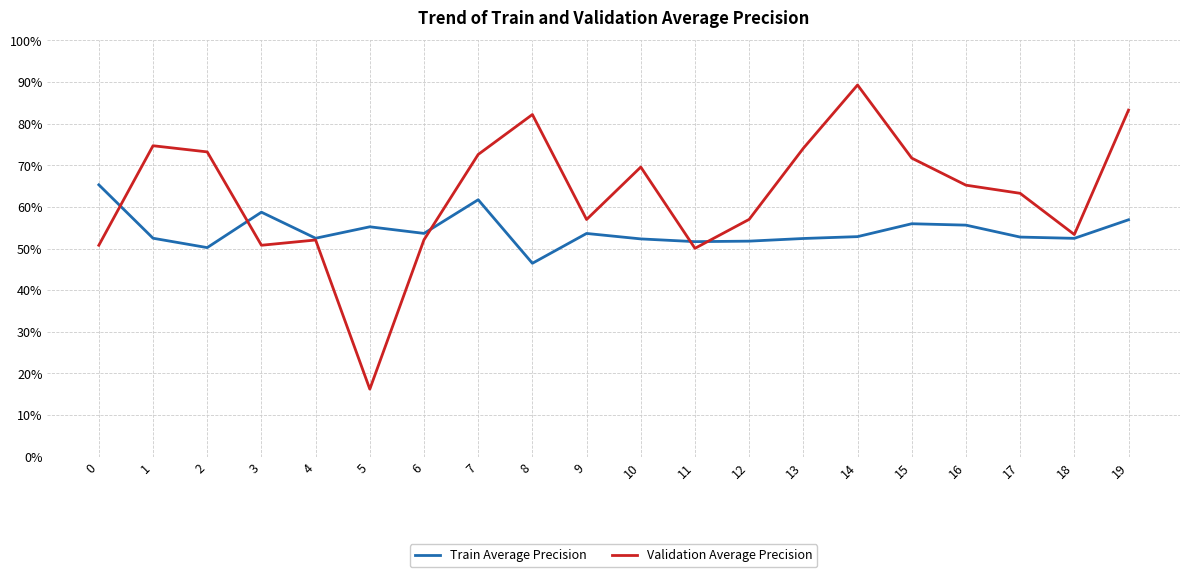

True or false: Train Average Precision and Validation Average Precision cross at least once.

True